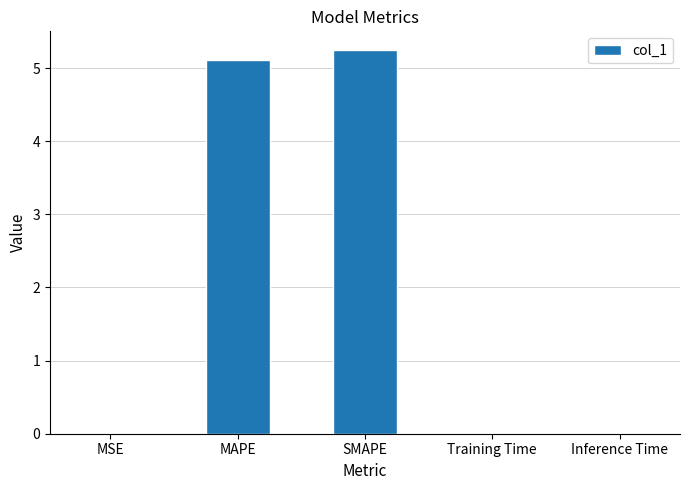

What is the sum of all values?

10.4